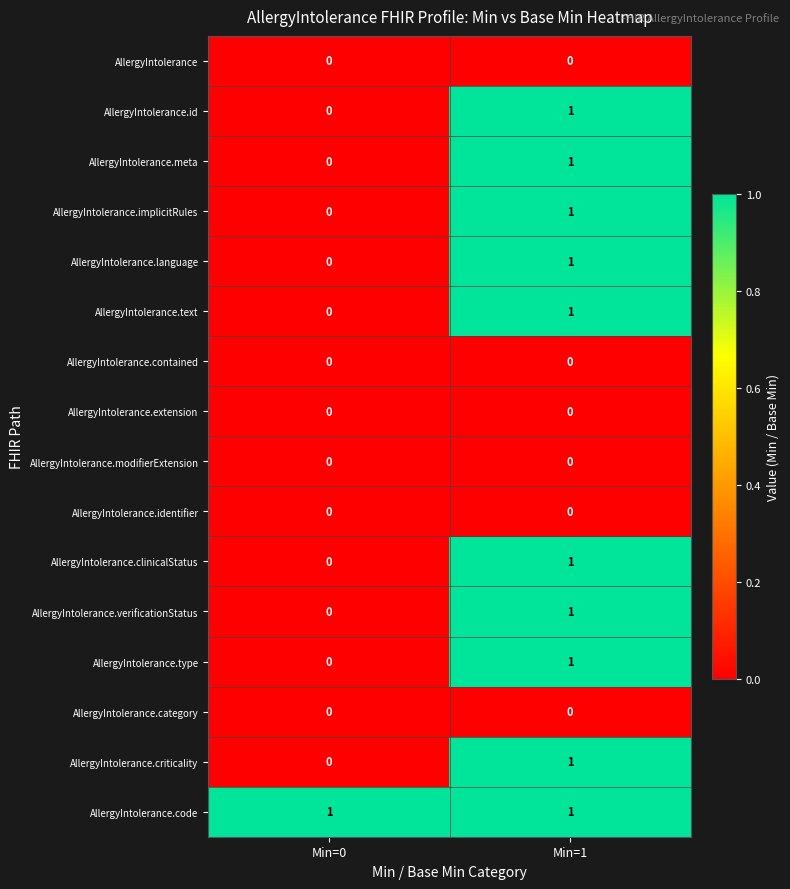

Count the number of data series in this chart.

16